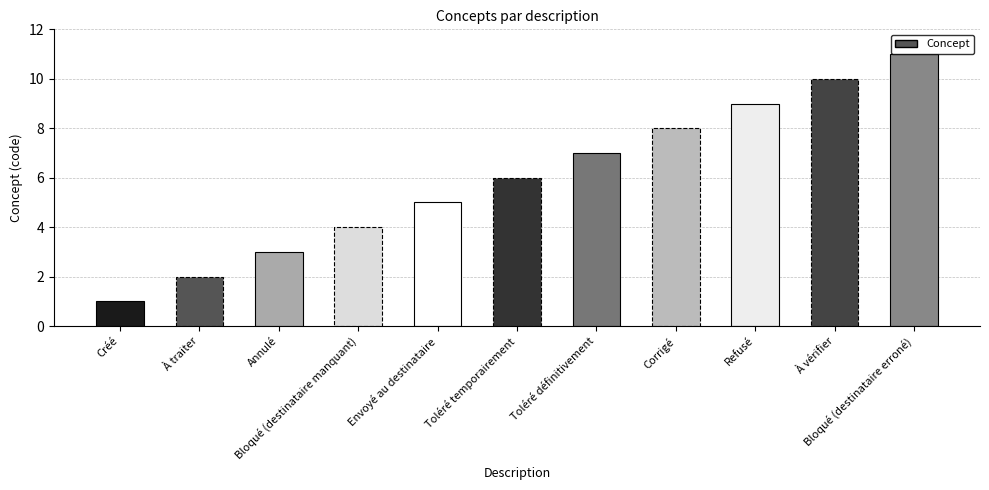

Count the values in the range 3 to 9.

7